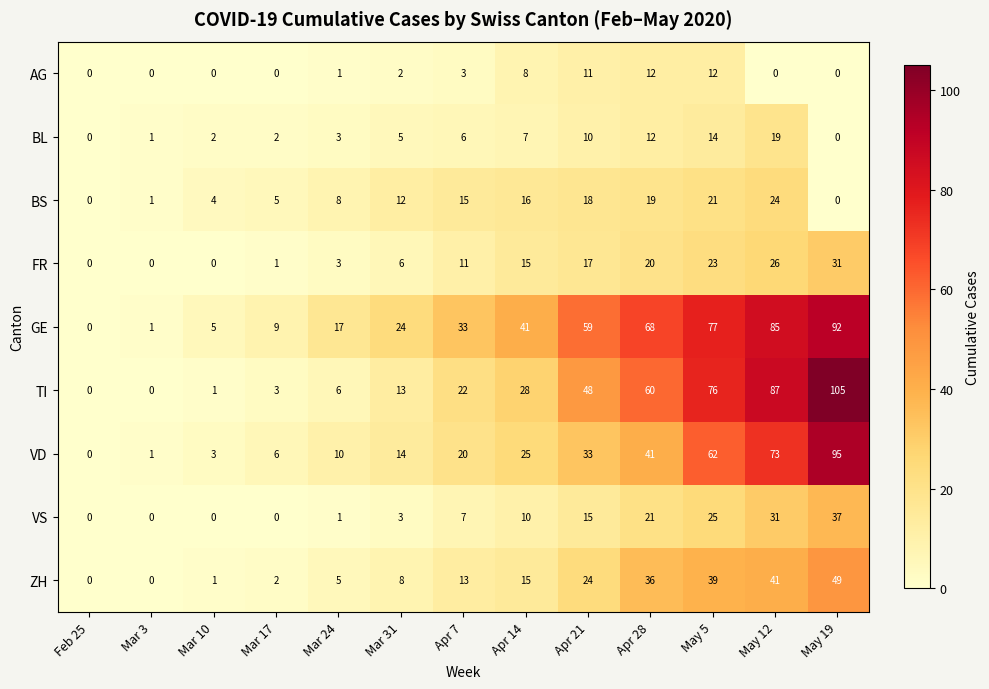

List the series in order of their peak value, lowest first.

AG, BL, BS, FR, VS, ZH, GE, VD, TI